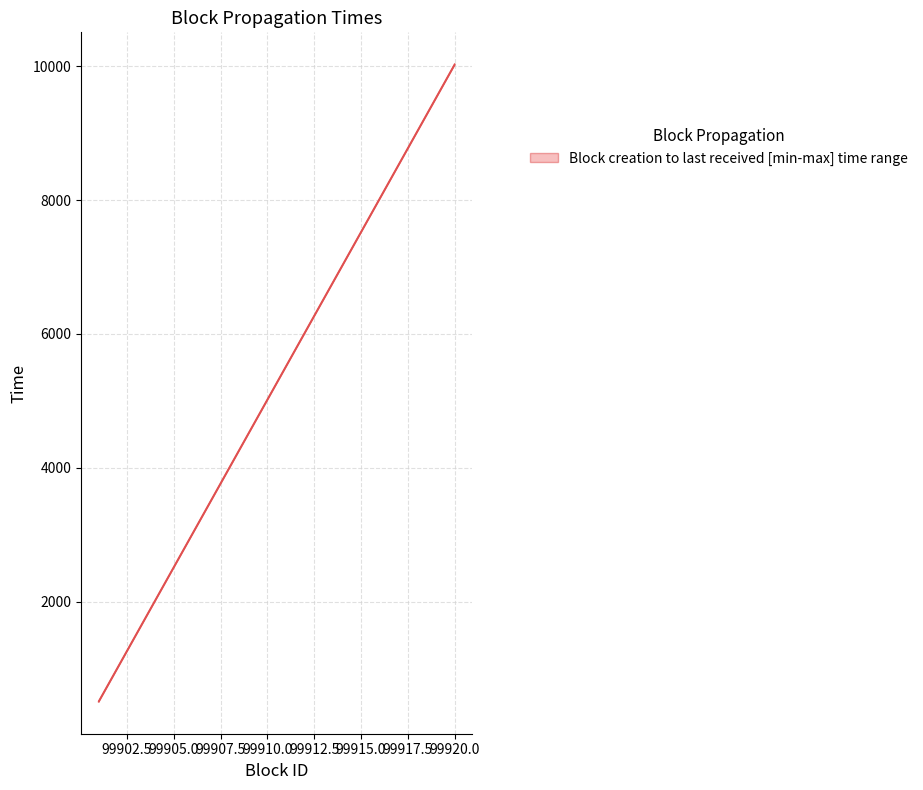

What is the value of the created_time point at the 4th from the left?

2004